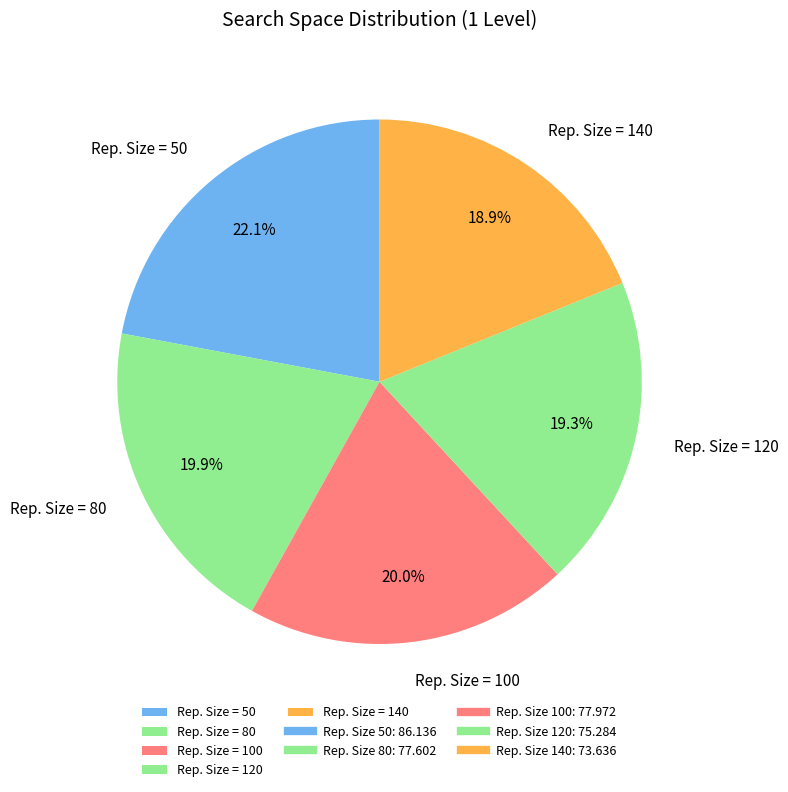

Which category has the biggest portion of the pie?

Rep. Size = 50